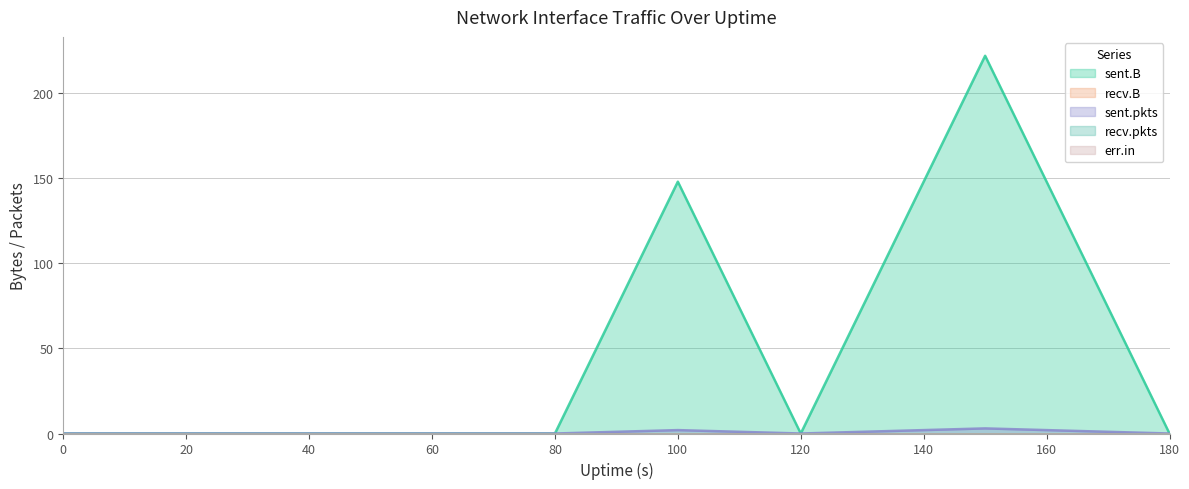

Which series has the largest total across all categories?

sent.B